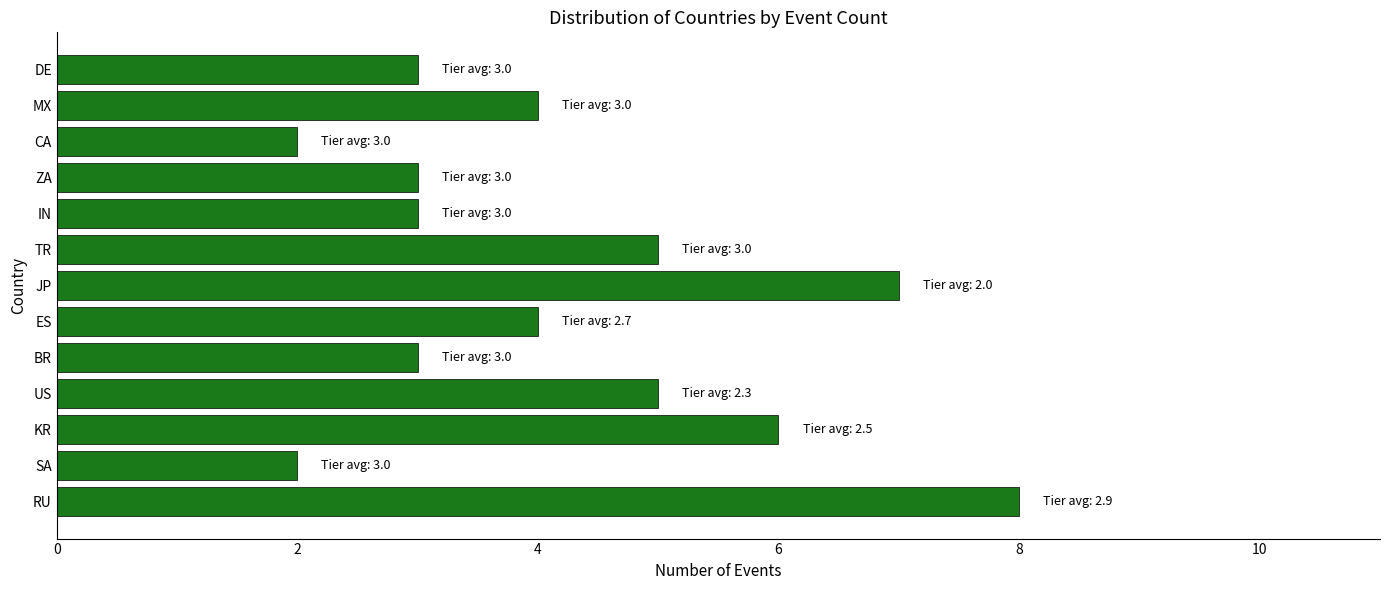

The value at RU is 11. True or false?

False